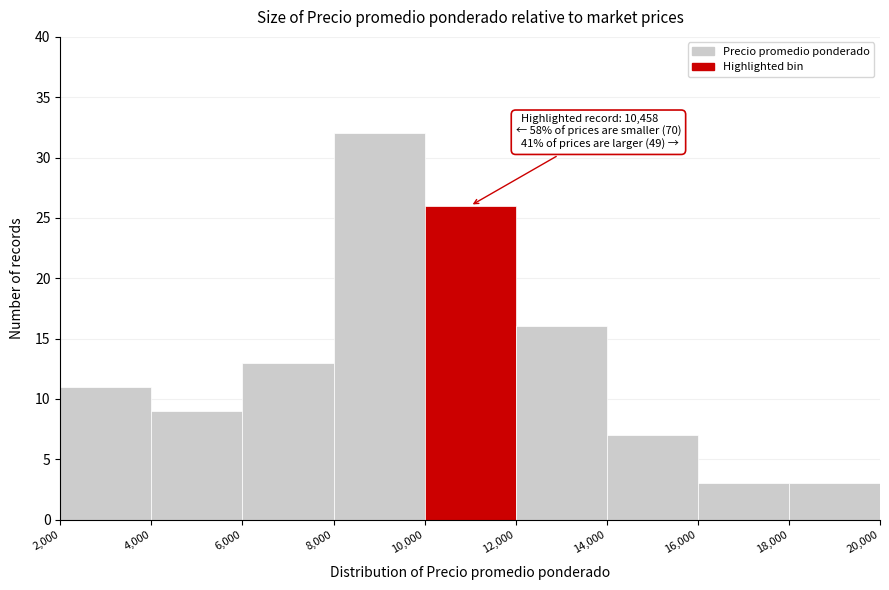

Over which range of the x-axis is the bar tallest?

8,000 to 10,000